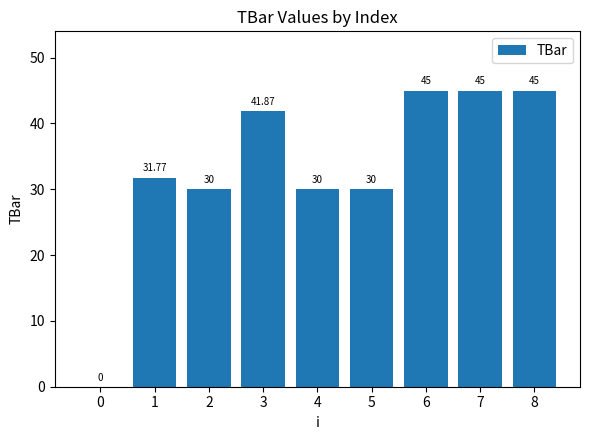

What is the sum of the values at 3 and 0?

41.9